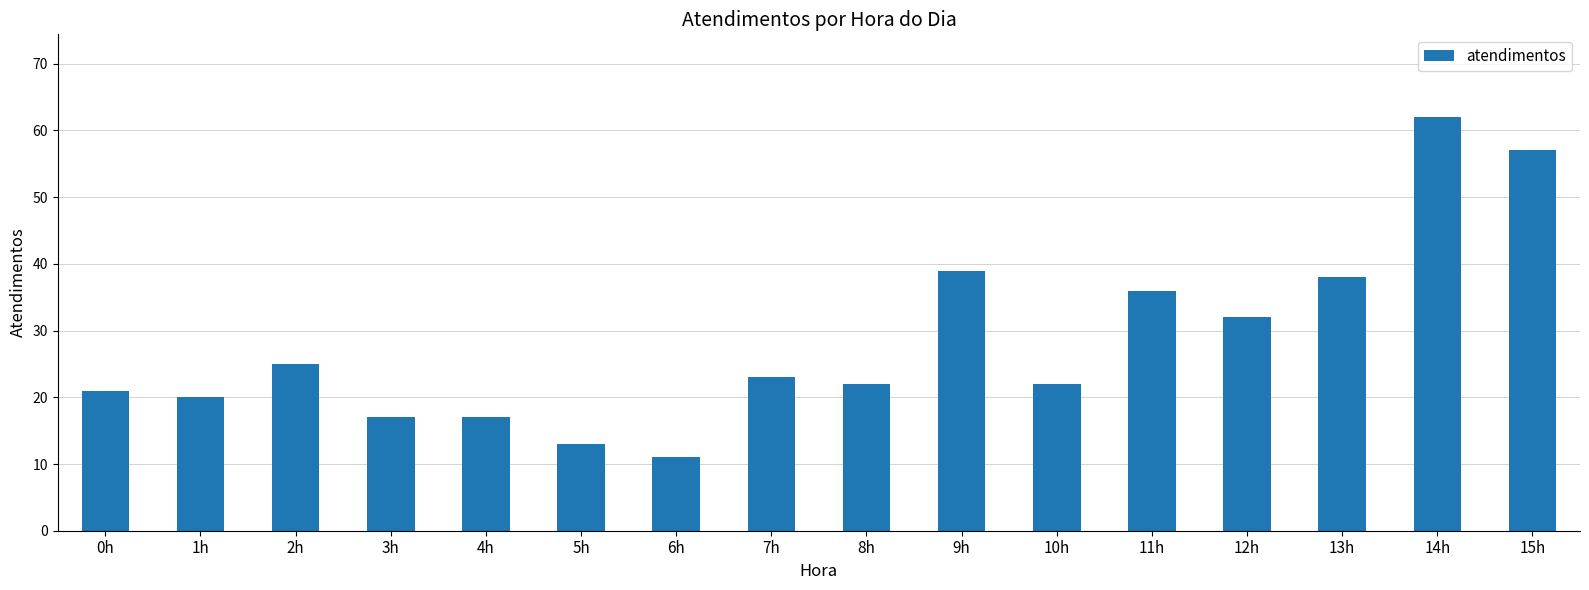

What position from the right is 13h?

3